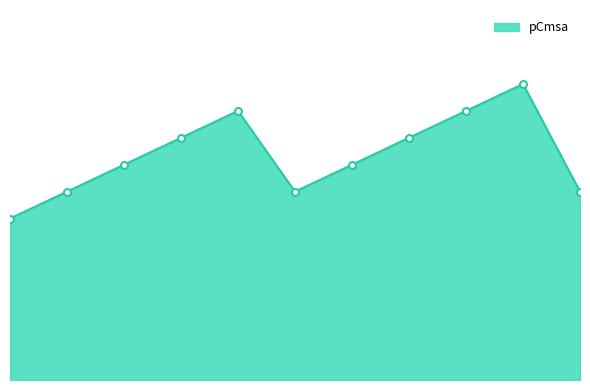

Is this an area chart (filled region under the line)?

Yes